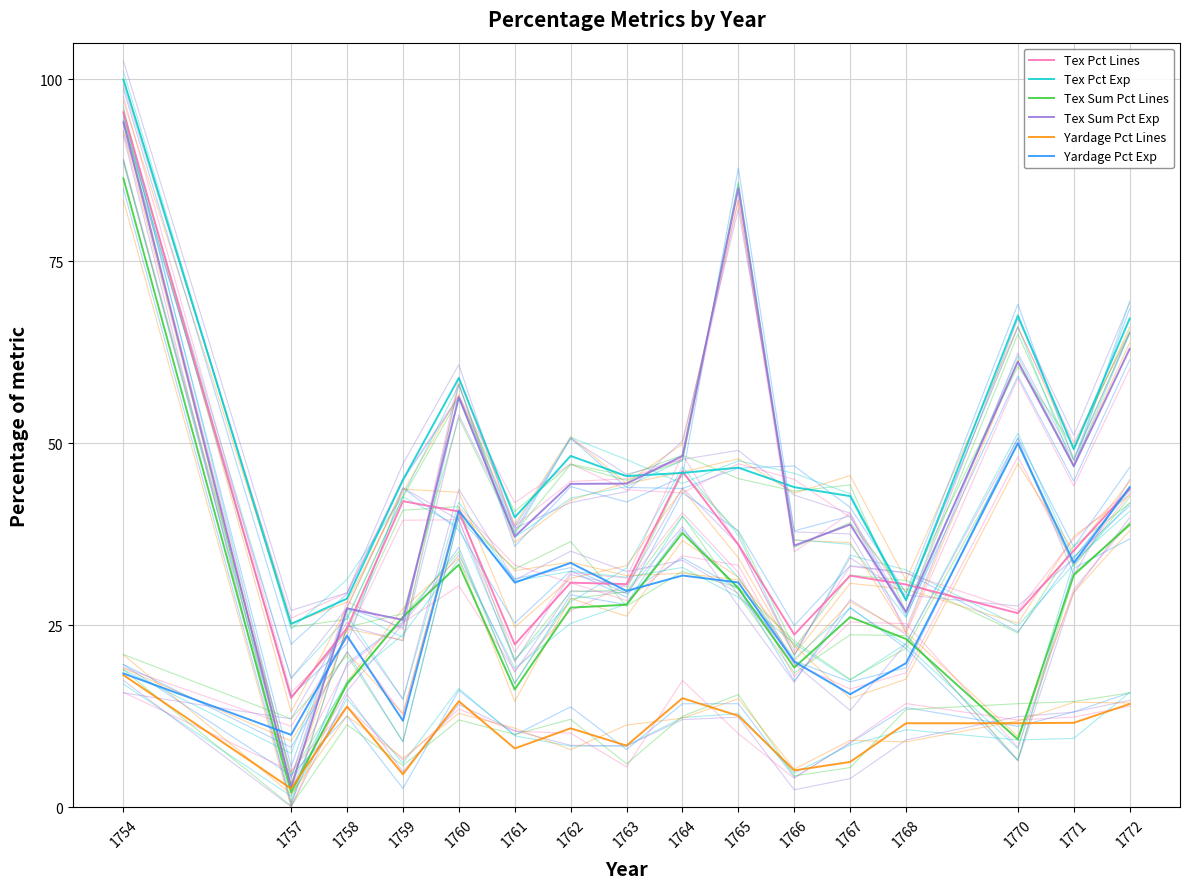

Which has a higher value, 1759 or 1757?

1759